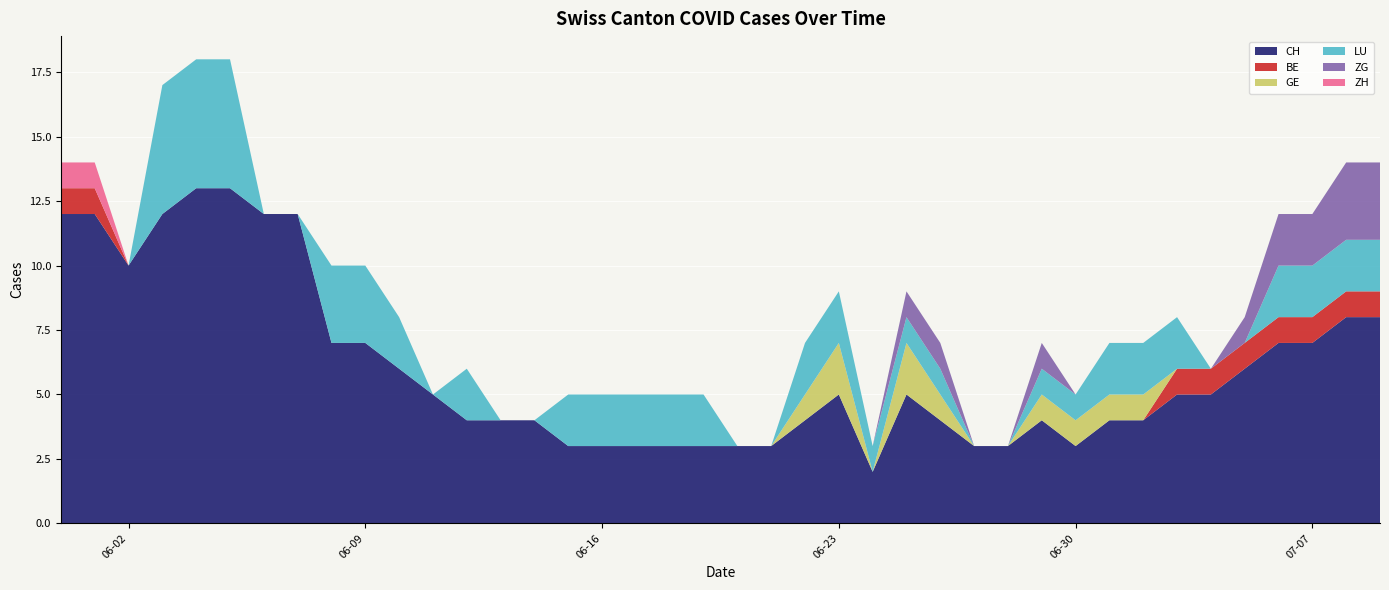

Reading left to right, extract all data points from this chart.

CH: 12	12	10	12	13	13	12	12	7	7	6	5	4	4	4	3	3	3	3	3	3	3	4	5	2	5	4	3	3	4	3	4	4	5	5	6	7	7	8	8
BE: 1	1	0	0	0	0	0	0	0	0	0	0	0	0	0	0	0	0	0	0	0	0	0	0	0	0	0	0	0	0	0	0	0	1	1	1	1	1	1	1
GE: 0	0	0	0	0	0	0	0	0	0	0	0	0	0	0	0	0	0	0	0	0	0	1	2	0	2	1	0	0	1	1	1	1	0	0	0	0	0	0	0
LU: 0	0	0	5	5	5	0	0	3	3	2	0	2	0	0	2	2	2	2	2	0	0	2	2	1	1	1	0	0	1	1	2	2	2	0	0	2	2	2	2
ZG: 0	0	0	0	0	0	0	0	0	0	0	0	0	0	0	0	0	0	0	0	0	0	0	0	0	1	1	0	0	1	0	0	0	0	0	1	2	2	3	3
ZH: 1	1	0	0	0	0	0	0	0	0	0	0	0	0	0	0	0	0	0	0	0	0	0	0	0	0	0	0	0	0	0	0	0	0	0	0	0	0	0	0